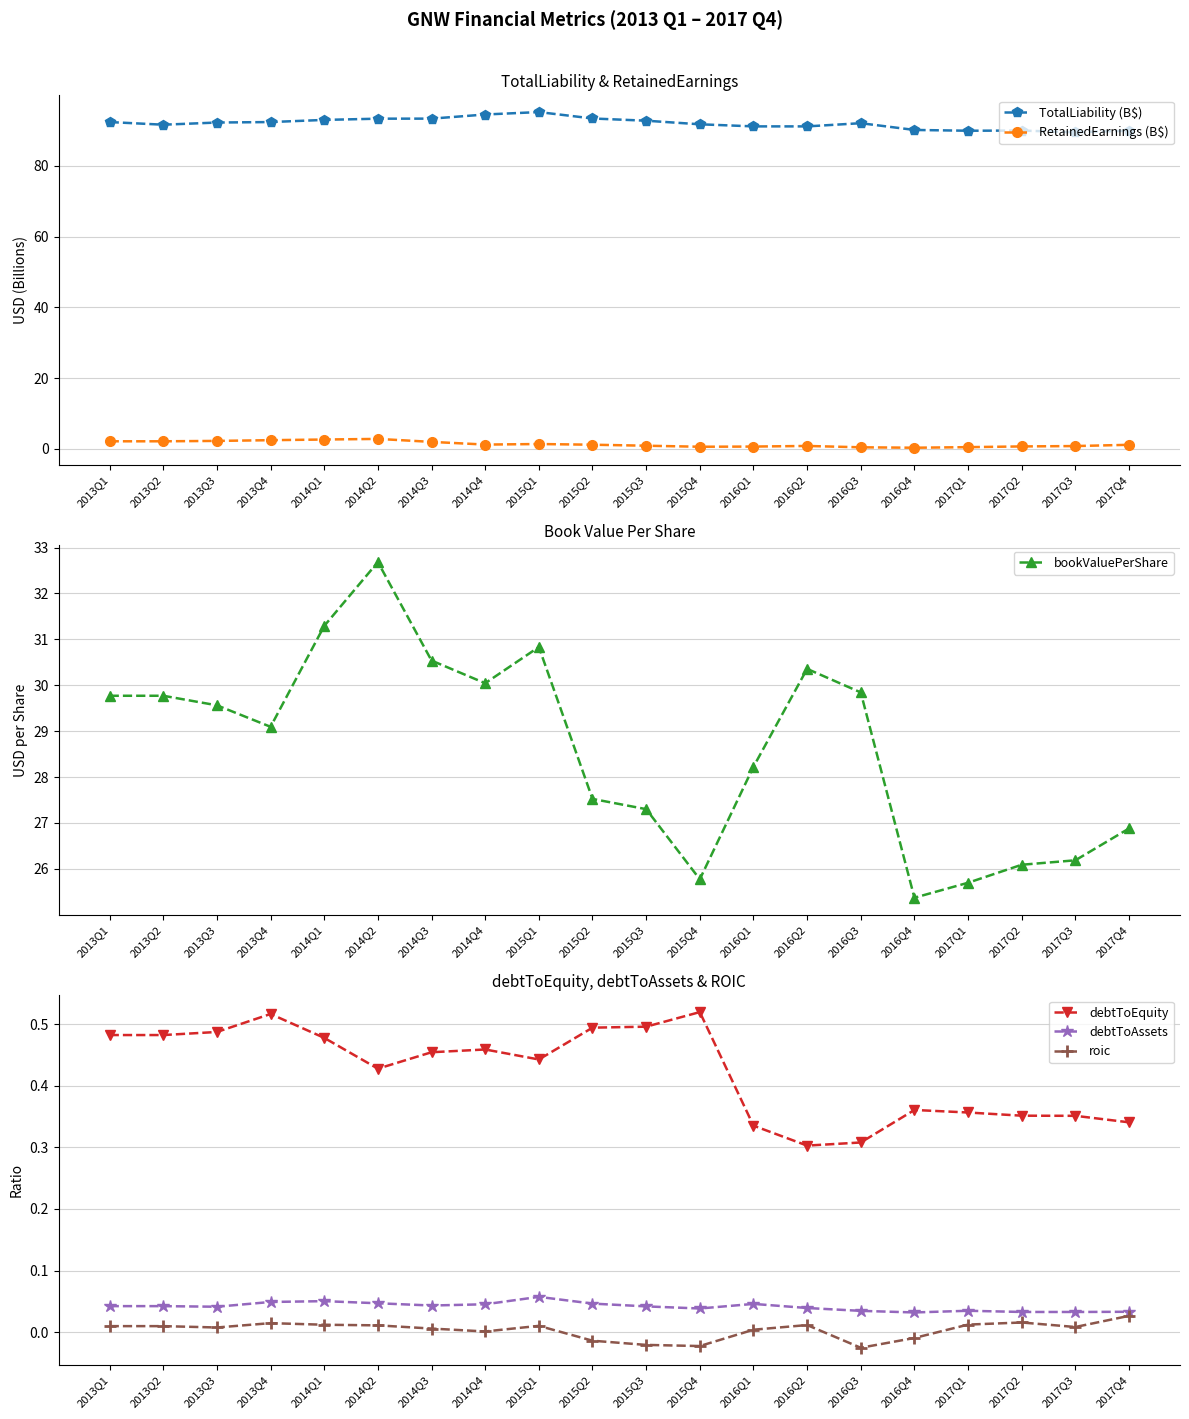

In RetainedEarnings (B$), how many points are lower than both neighbors (excluding endpoints)?

3